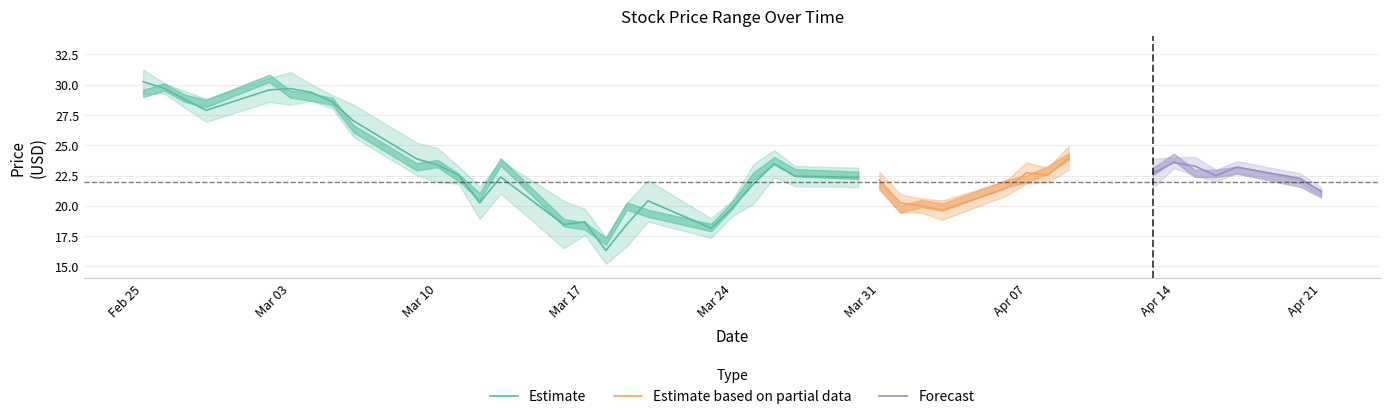

Where does the Estimate series first go above 22?

Feb 25